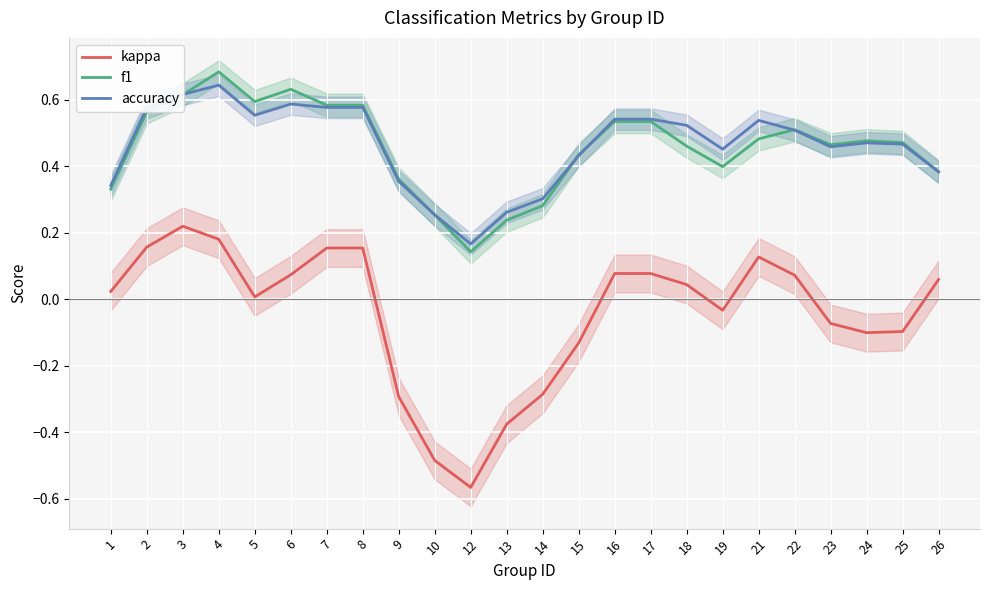

Is this an area chart (filled region under the line)?

No